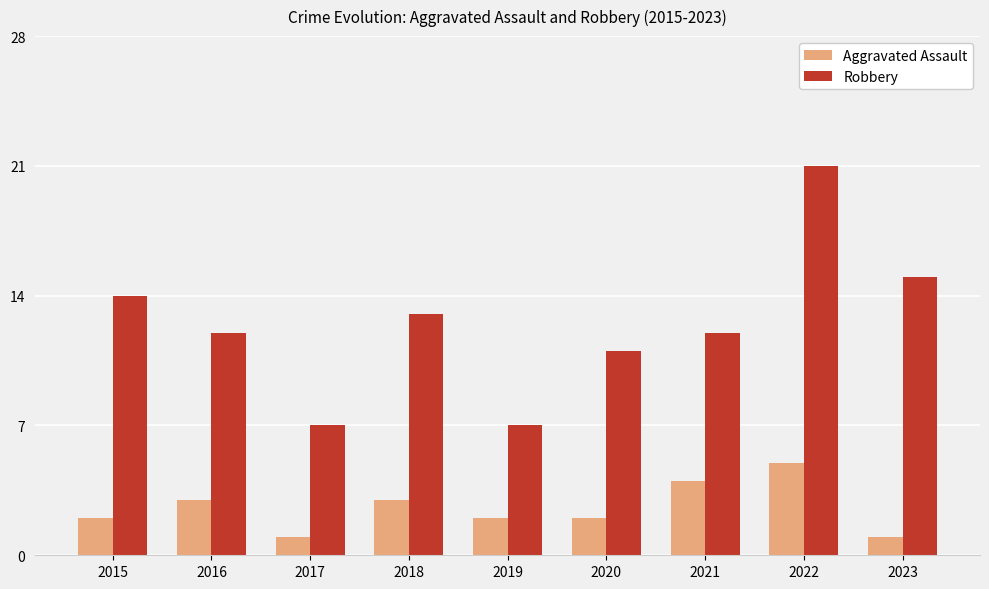

At which label does Robbery first exceed 12?

2015